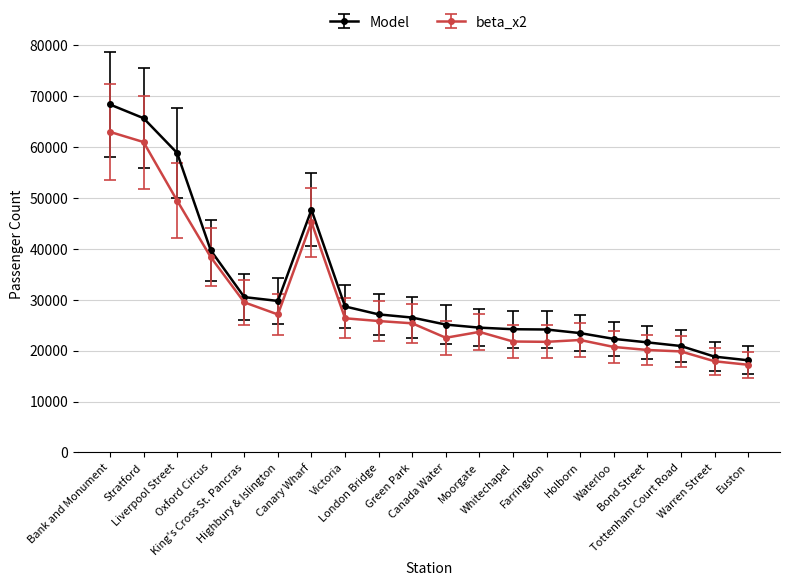

True or false: Model and beta_x2 cross at least once.

False